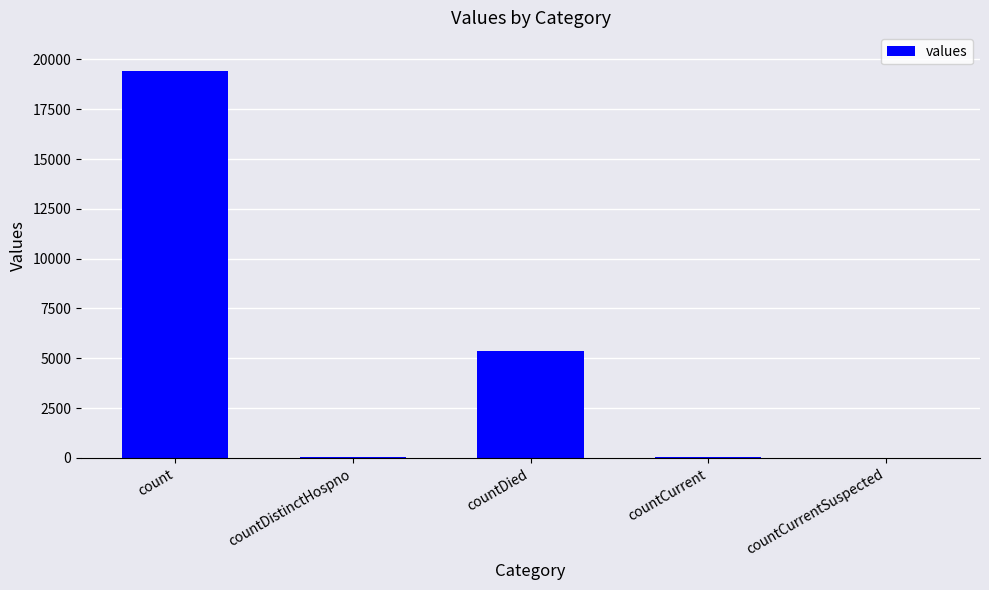

Where is the data nearest to the value 9710?

countDied